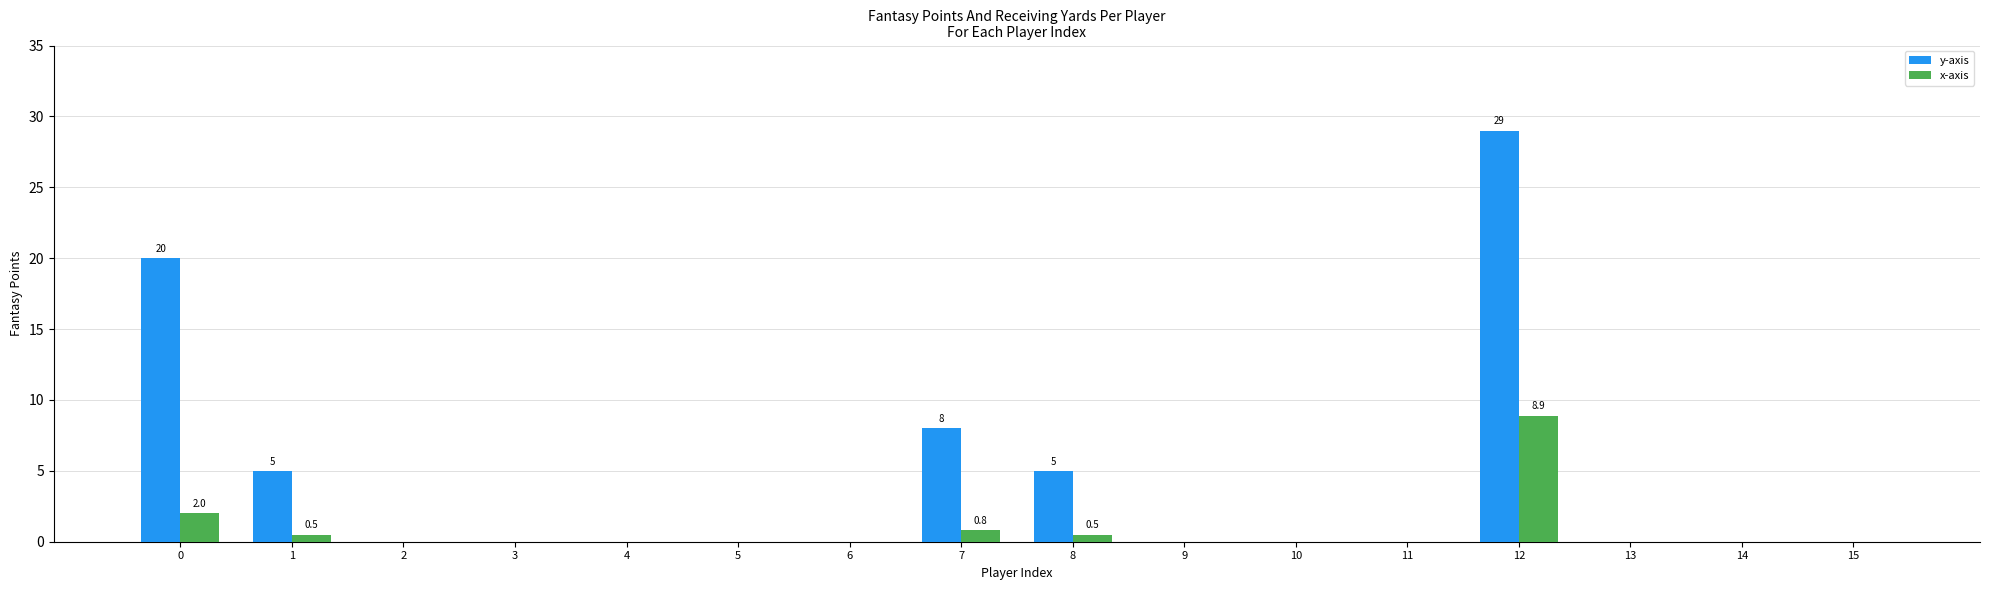

What is the average value of the y-axis series?

4.2